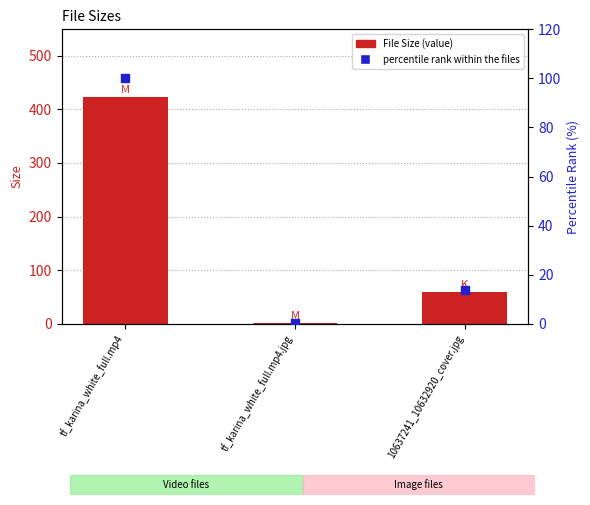

Which series reaches the minimum Y coordinate?

percentile rank within the files